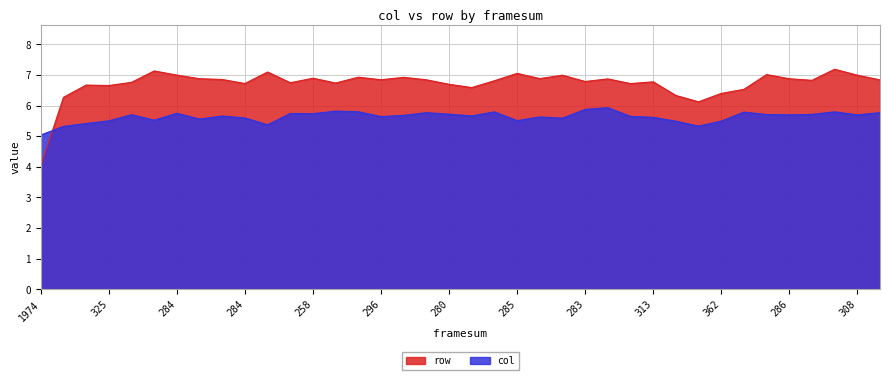

True or false: col has a value of 7.6 at 424.

False